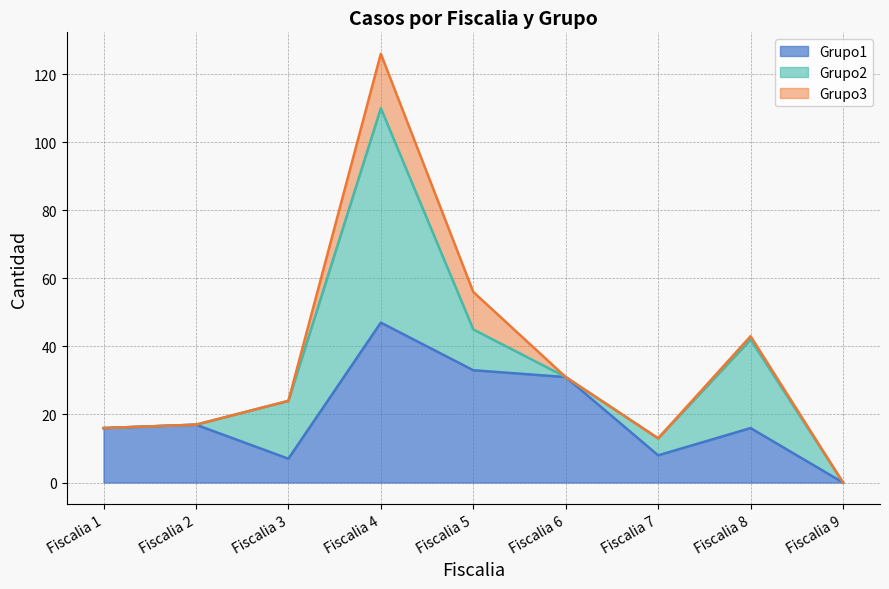

Where is Grupo2 nearest to the value 31?

Fiscalia 8